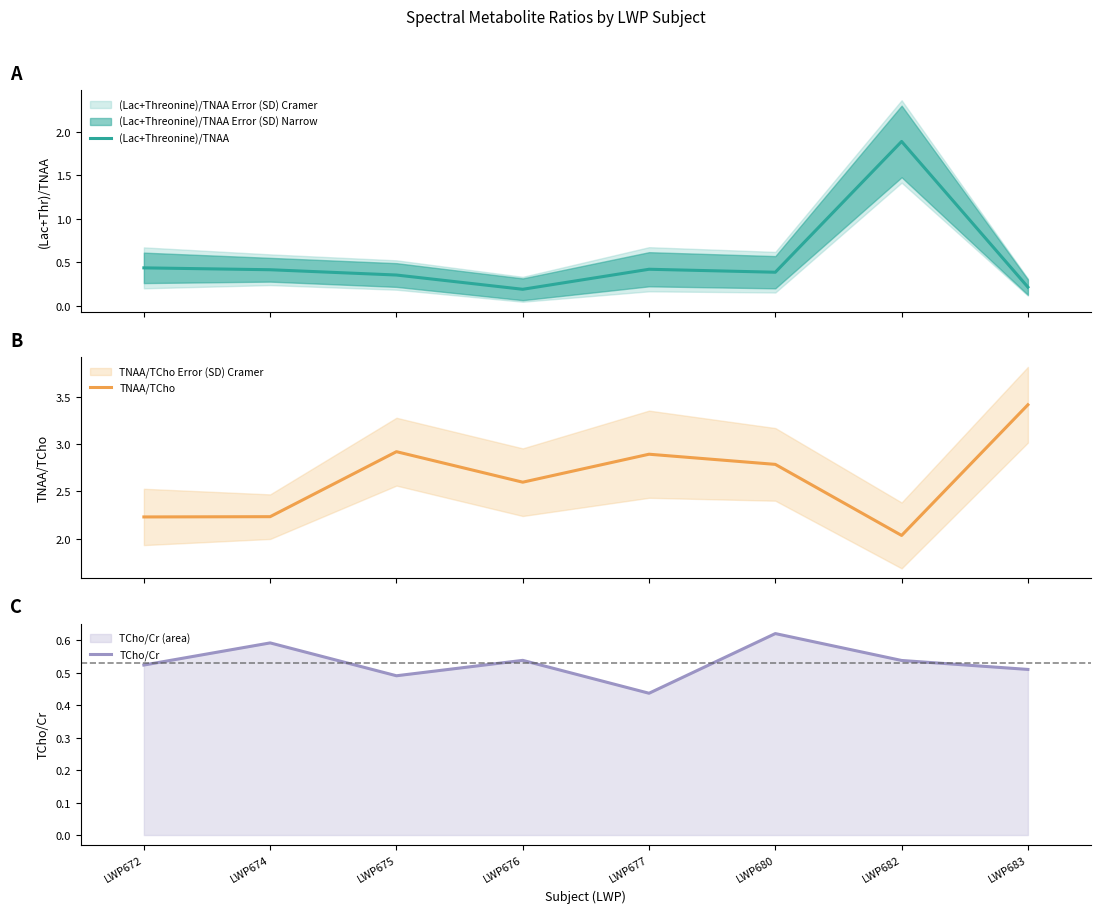

Is it true that TCho/Cr equals 0.5 at LWP672?

True